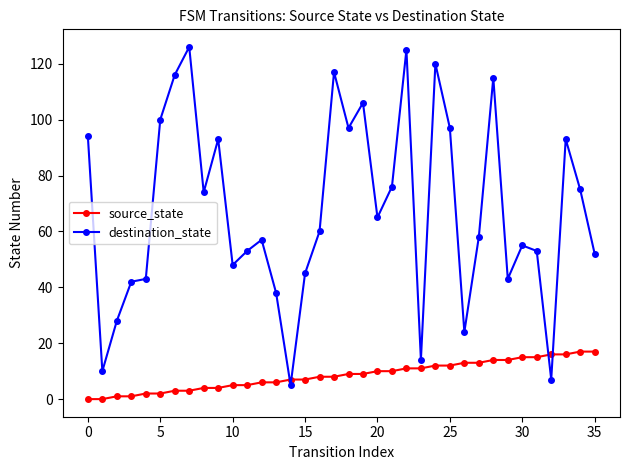

How many lines are shown in the chart?

2